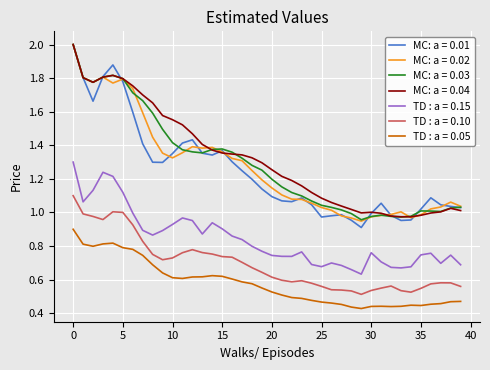

Which series has the largest range (max minus min)?

MC: a = 0.01